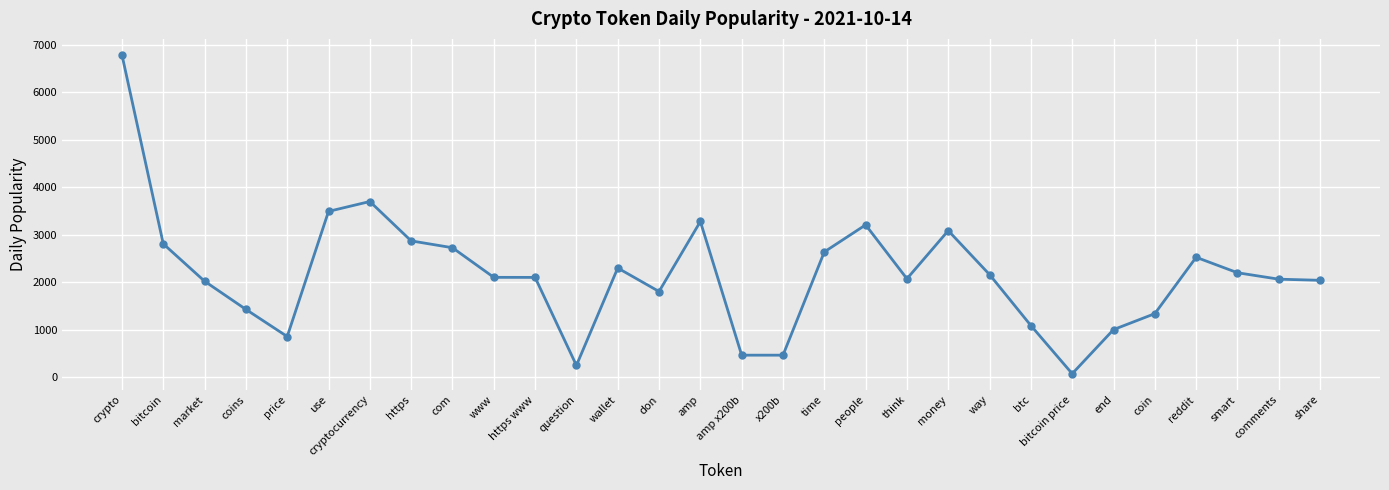

At which category does the chart reach its minimum across all series?

bitcoin price